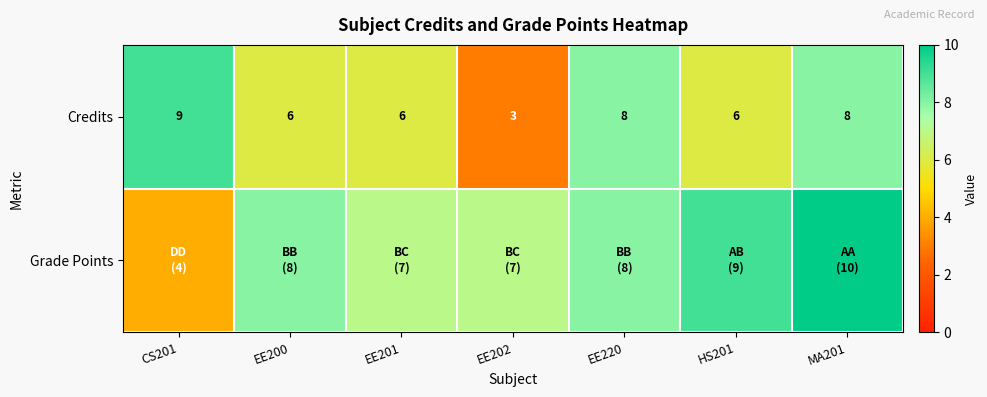

What is the approximate value of Credits at EE220?

8